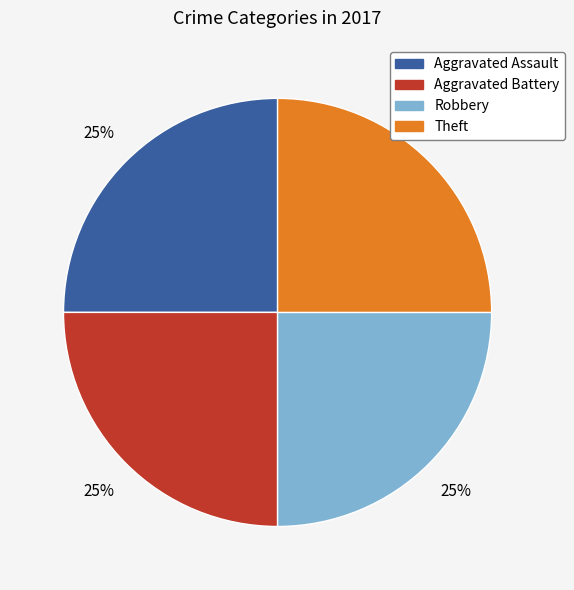

Is there any slice that represents more than half of the pie?

No